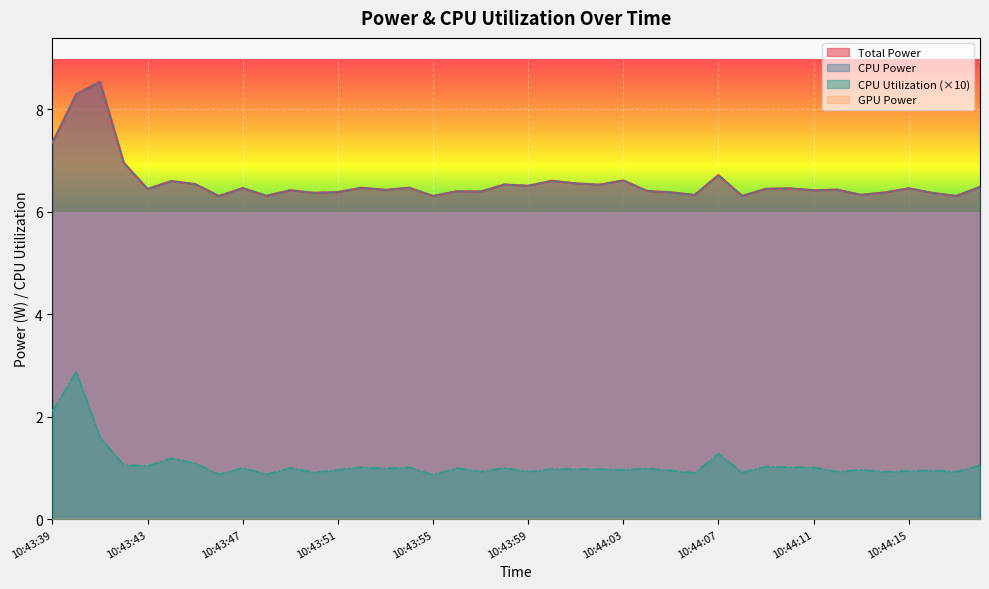

Does the chart display data point markers on the line(s)?

No